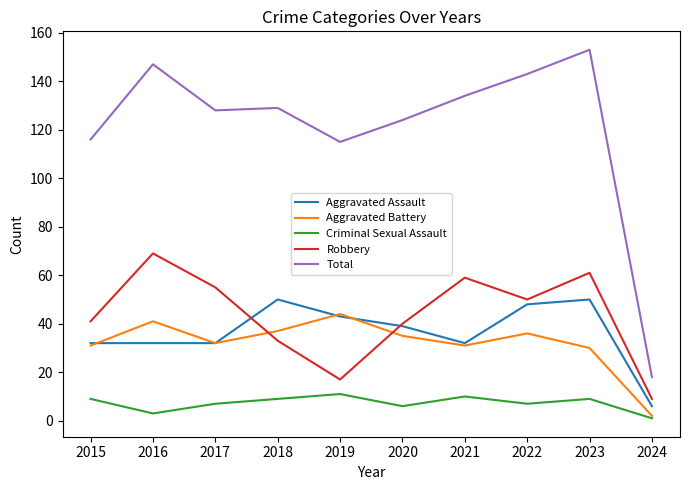

True or false: Robbery and Total intersect in this chart.

False